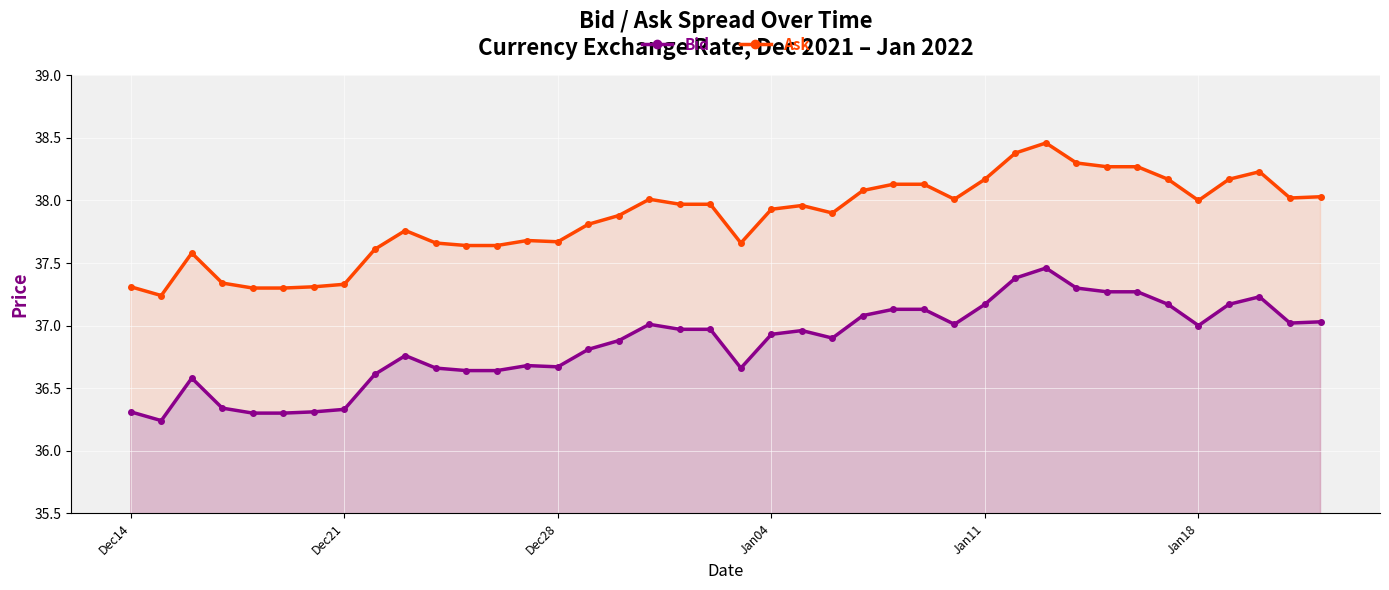

True or false: Ask has more than 0 interior local peaks.

True